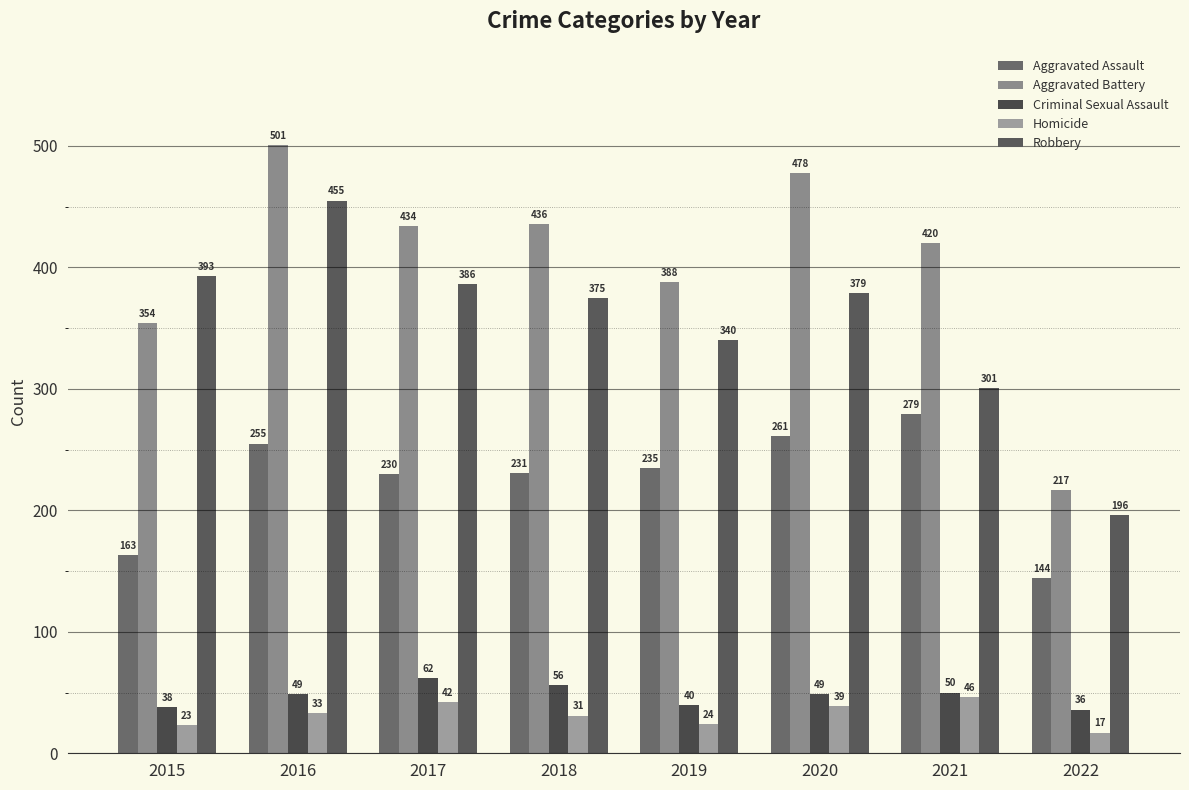

Between 2016 and 2018, which series saw the biggest shift?

Robbery